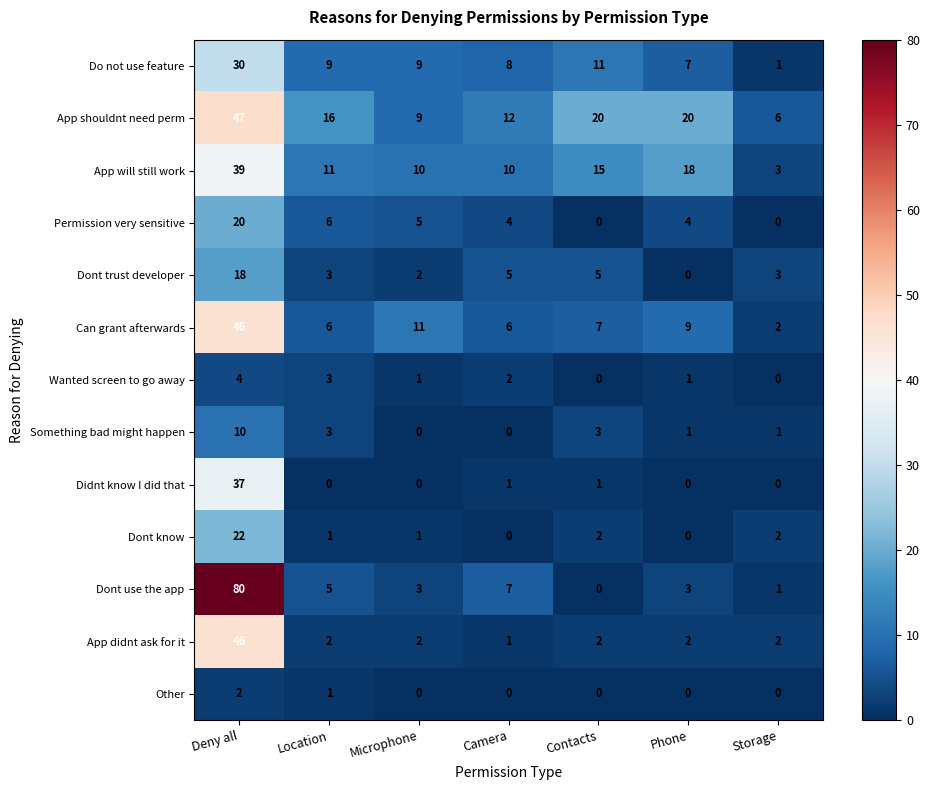

How many distinct data groups are displayed?

13